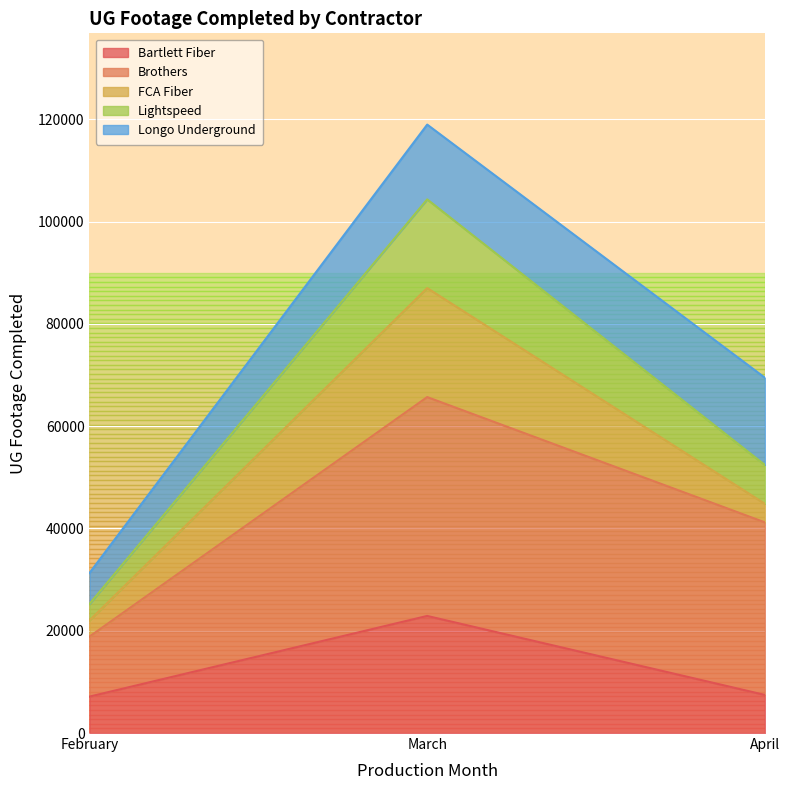

How many interior local peaks does the Brothers series have?

1